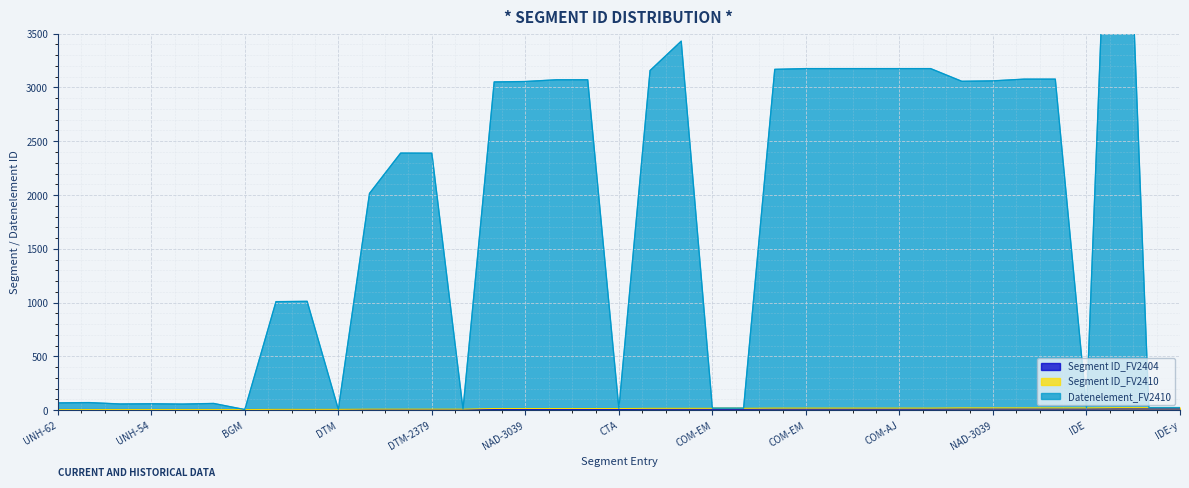

What is the minimum value for Segment ID_FV2410?

6